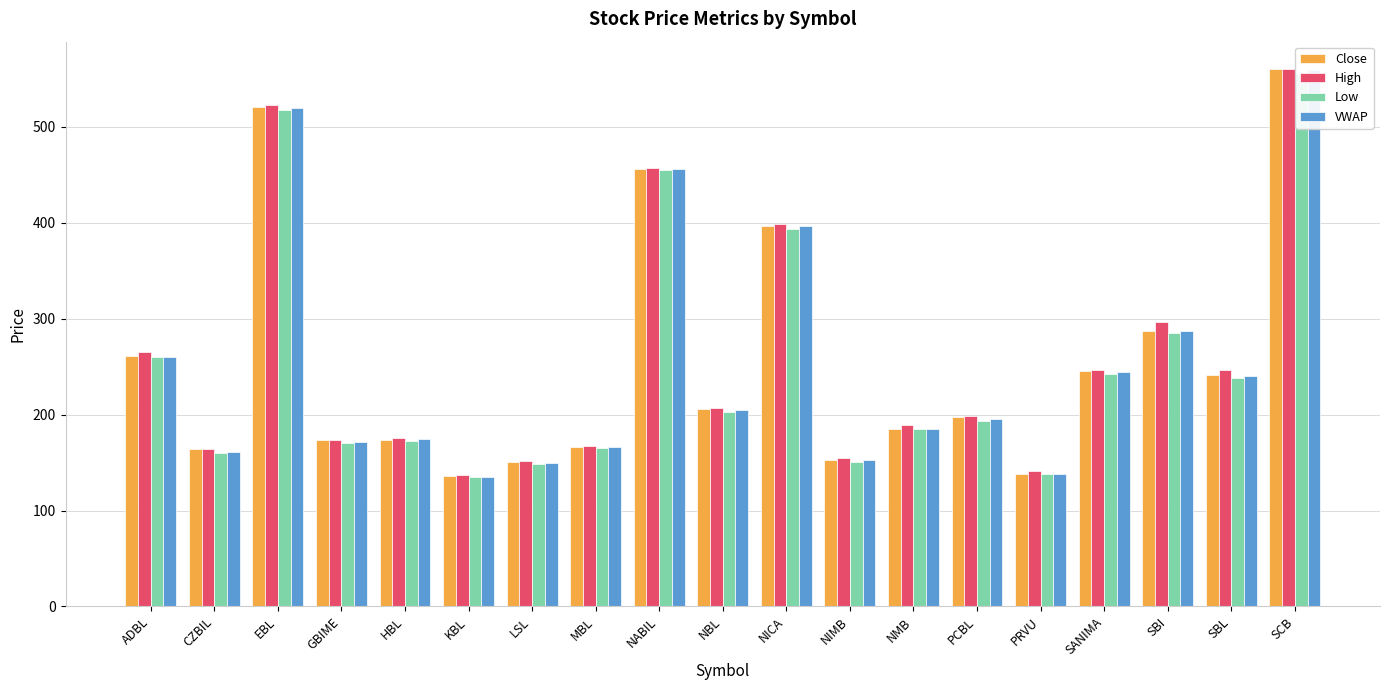

What is the difference between the maximum and minimum values in the VWAP series?

424.7